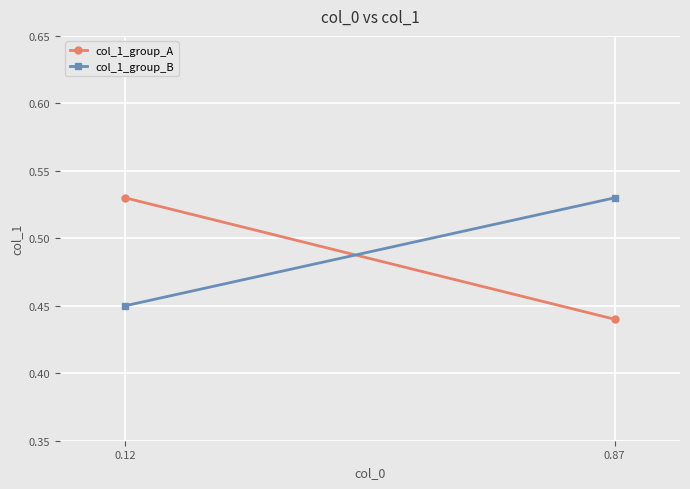

What is the value of the col_1_group_A point at the 2nd from the left?

0.4